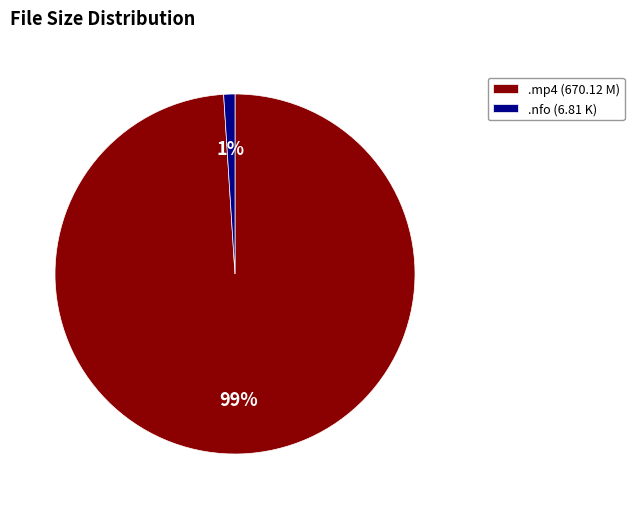

To the nearest percent, what is the difference between the largest and smallest slice percentages?

98%